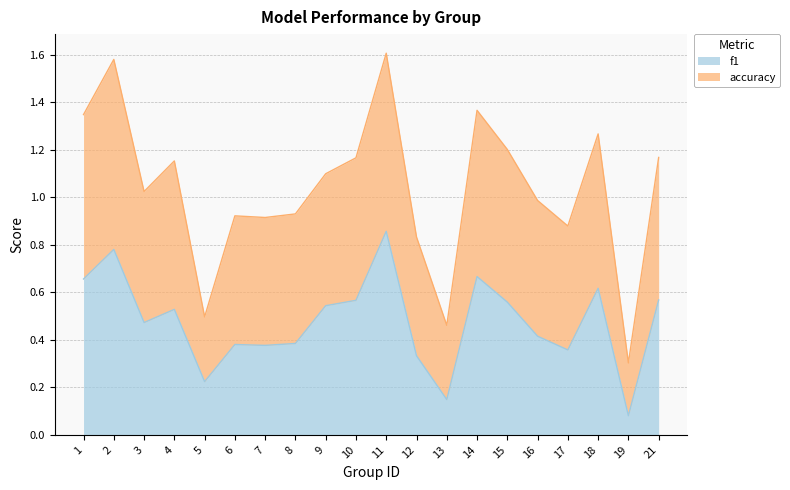

In accuracy, how many points are higher than both neighbors (excluding endpoints)?

6